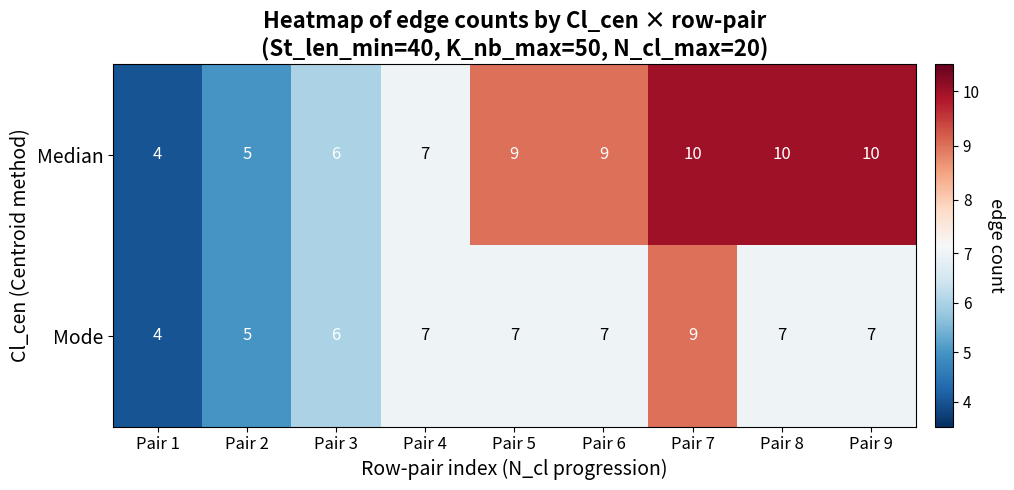

What is the minimum value shown in the chart?

4